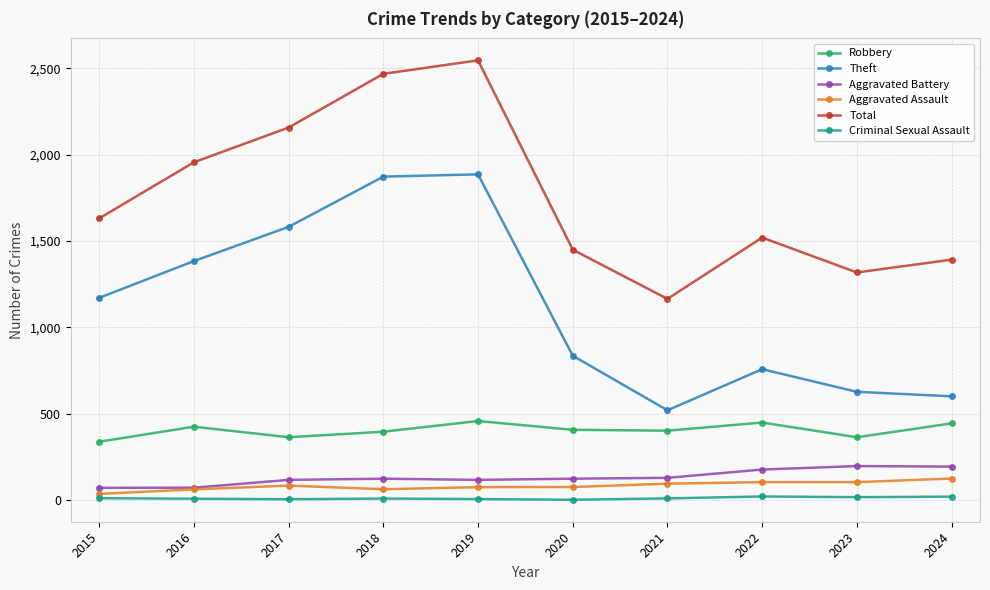

Which series has the largest total across all categories?

Total